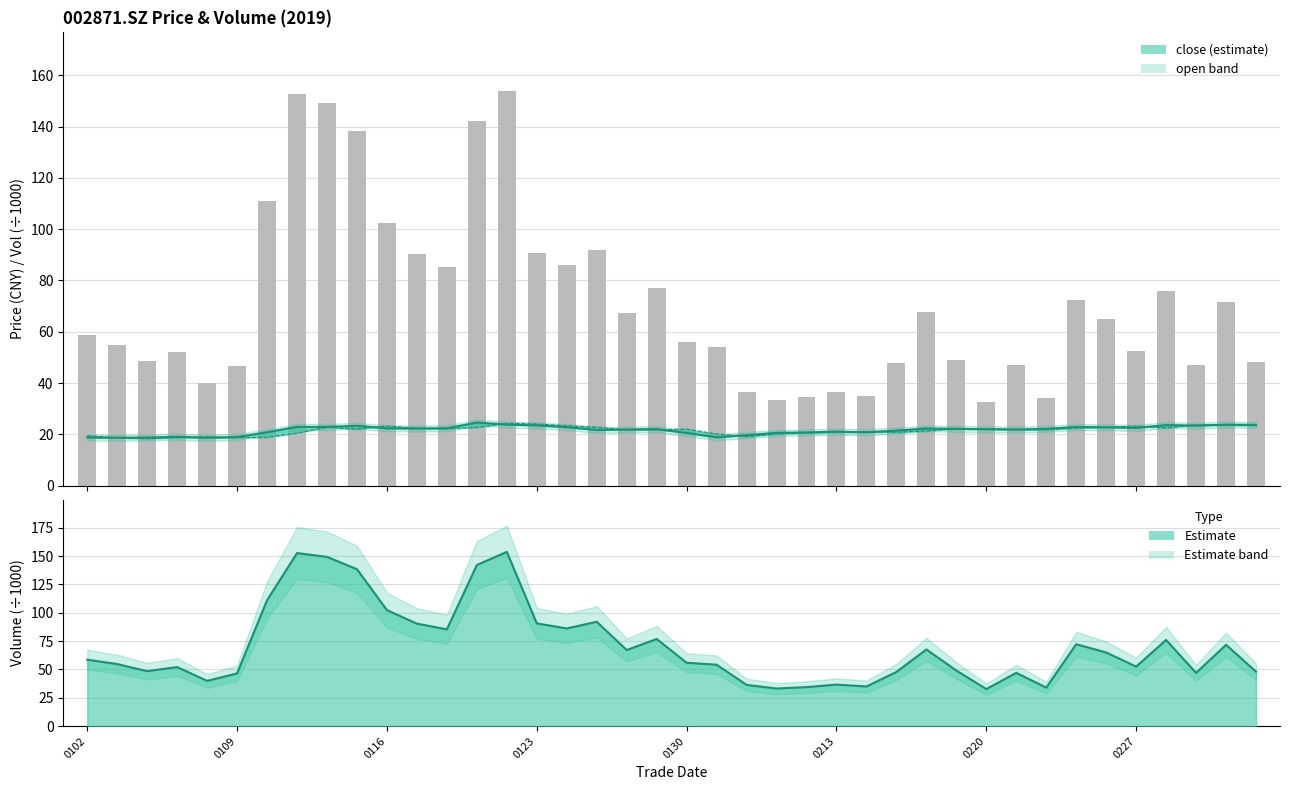

What is the average value of the vol line series?

70.9